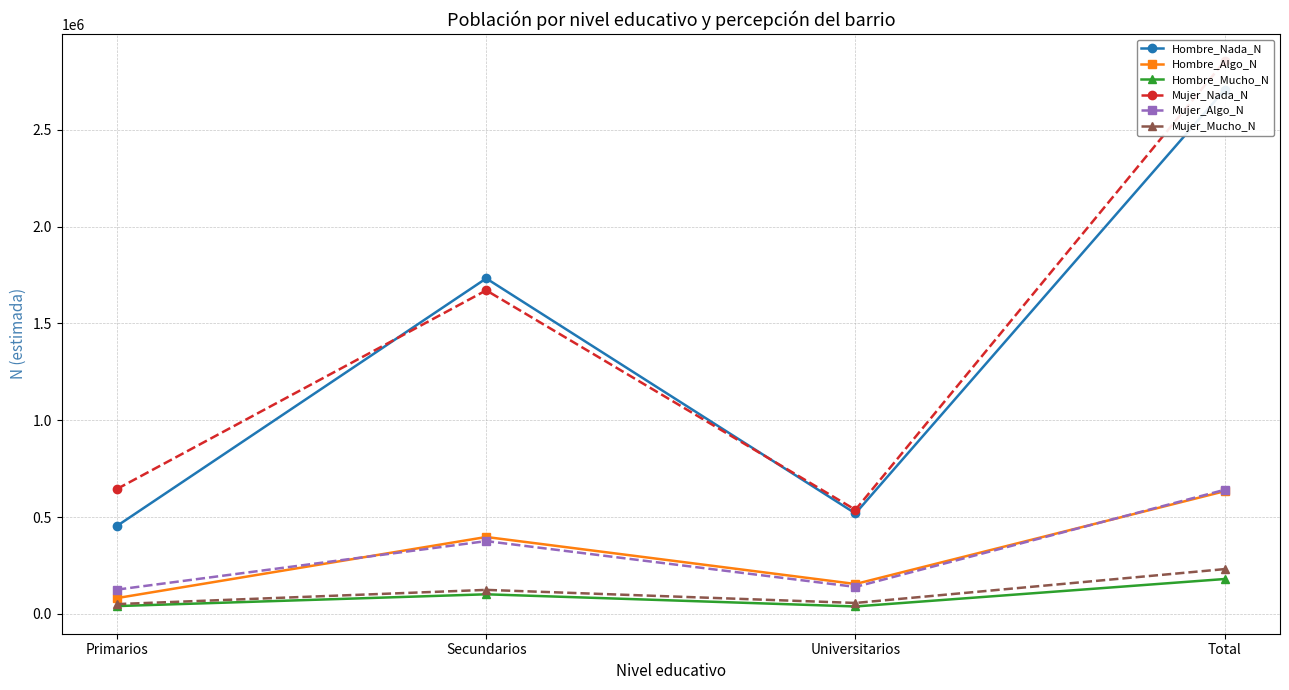

True or false: Mujer_Algo_N and Mujer_Mucho_N cross at least once.

False